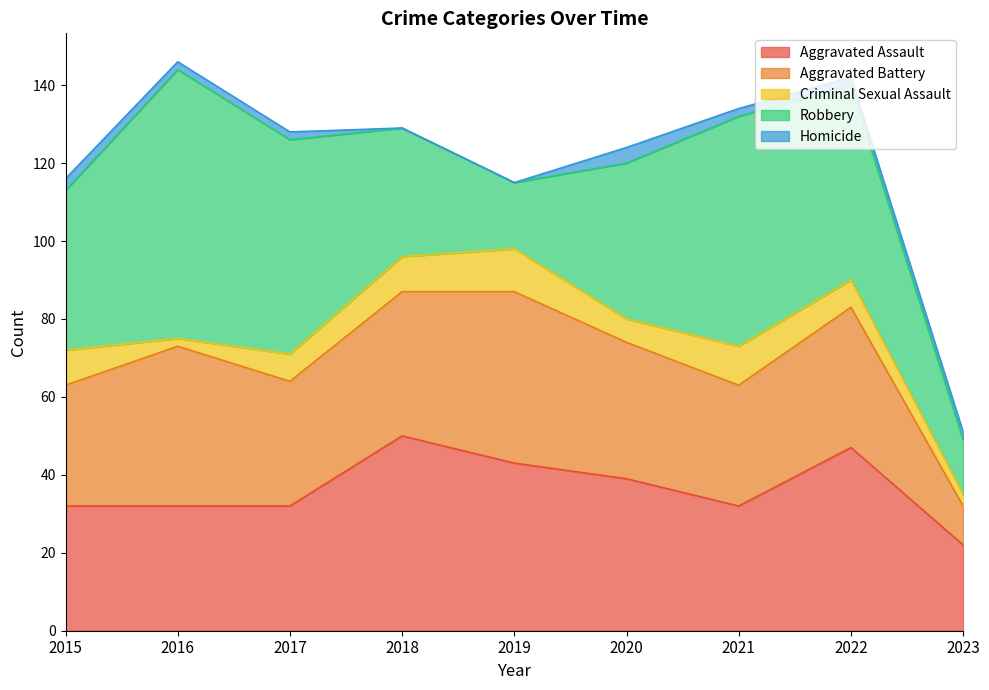

True or false: Criminal Sexual Assault and Homicide cross at least once.

False